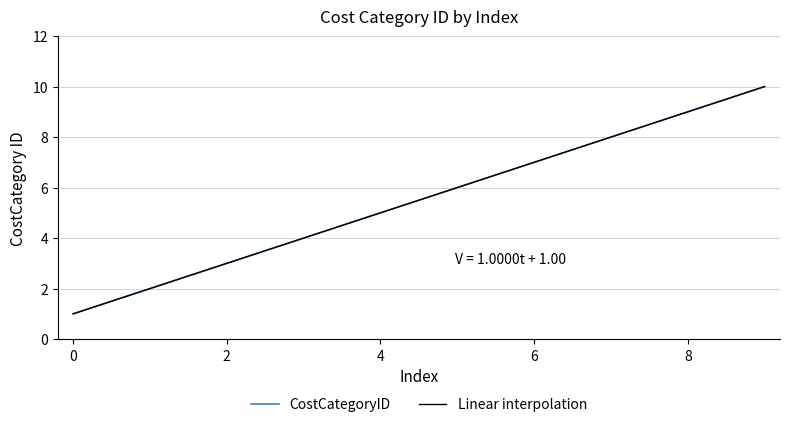

True or false: Linear interpolation and CostCategoryID cross at least once.

False